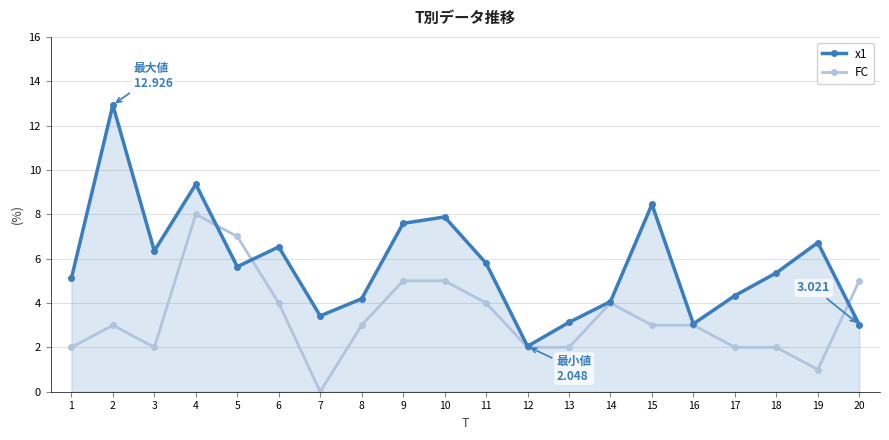

Between which two adjacent categories do x1 and FC first intersect?

4 and 5